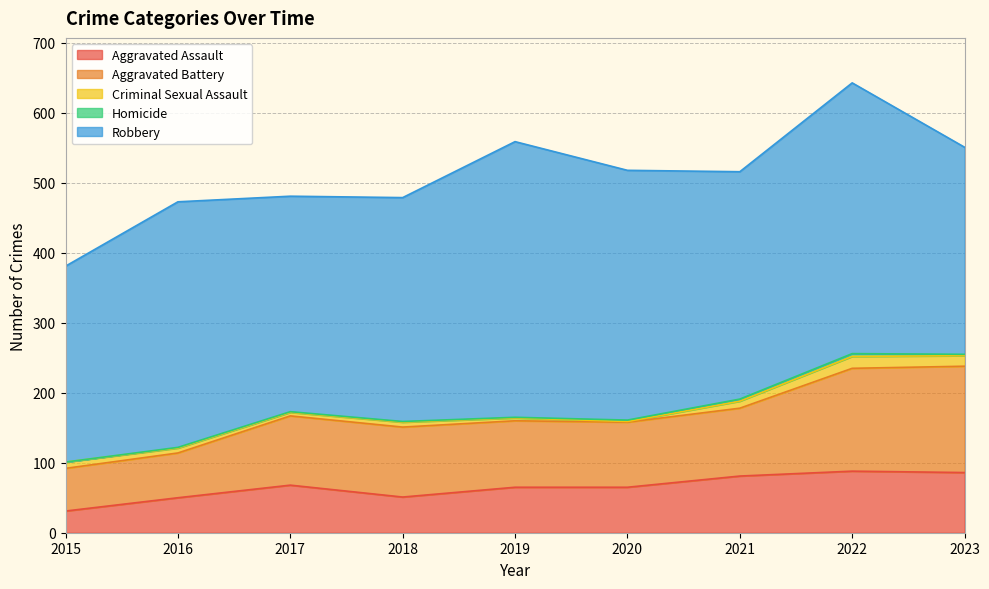

Is the value of Aggravated Battery at 2022 greater than the value of Robbery at 2023?

No